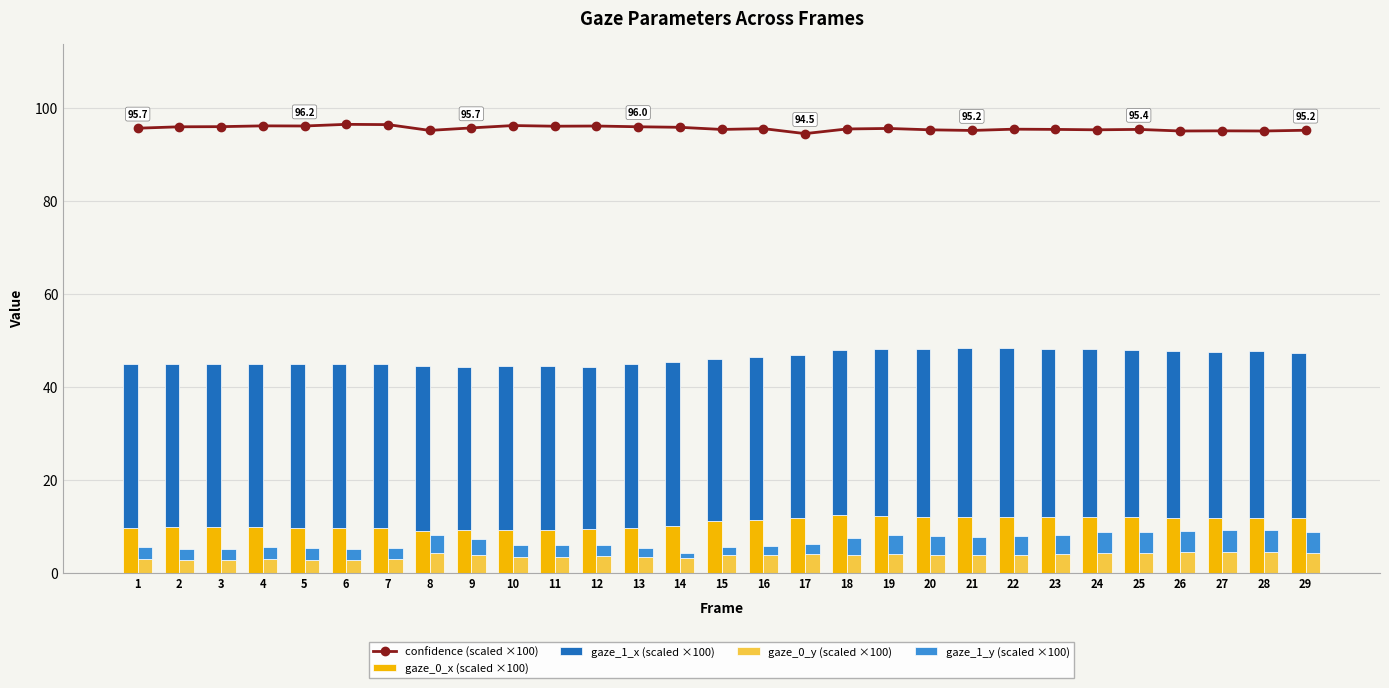

What is the highest value of the gaze_0_x (scaled ×100) series?

12.3